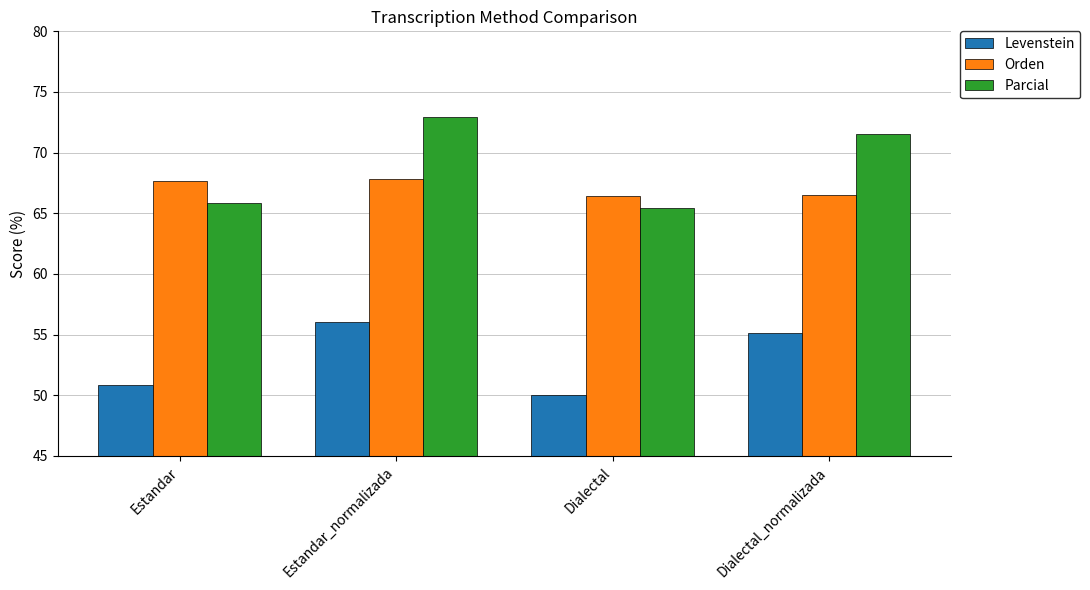

What position from the left is Dialectal?

3